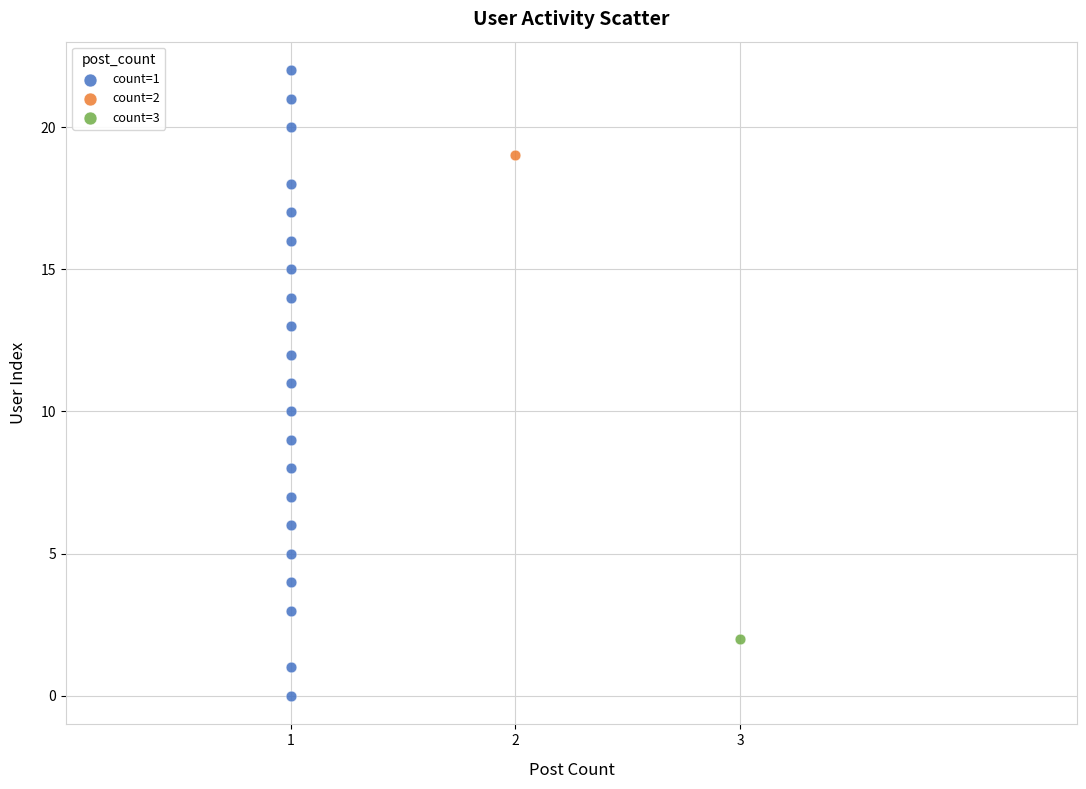

What are all the series names shown in the legend?

count=1, count=2, count=3